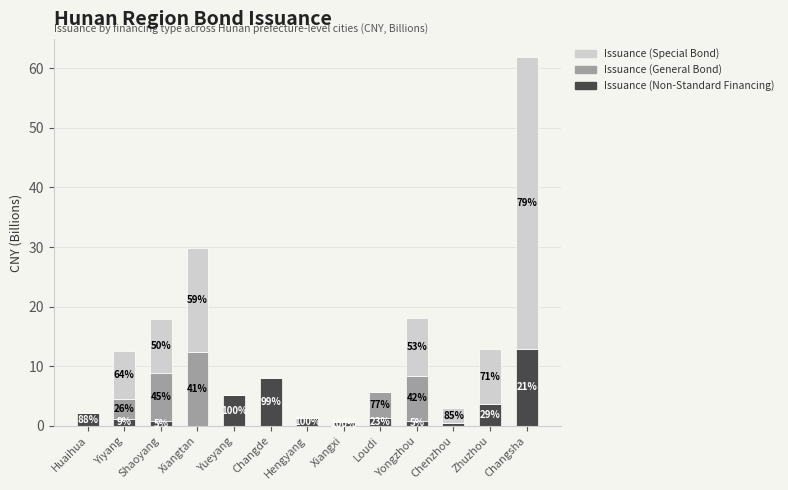

What is the label of the 12th bar from the right?

Yiyang